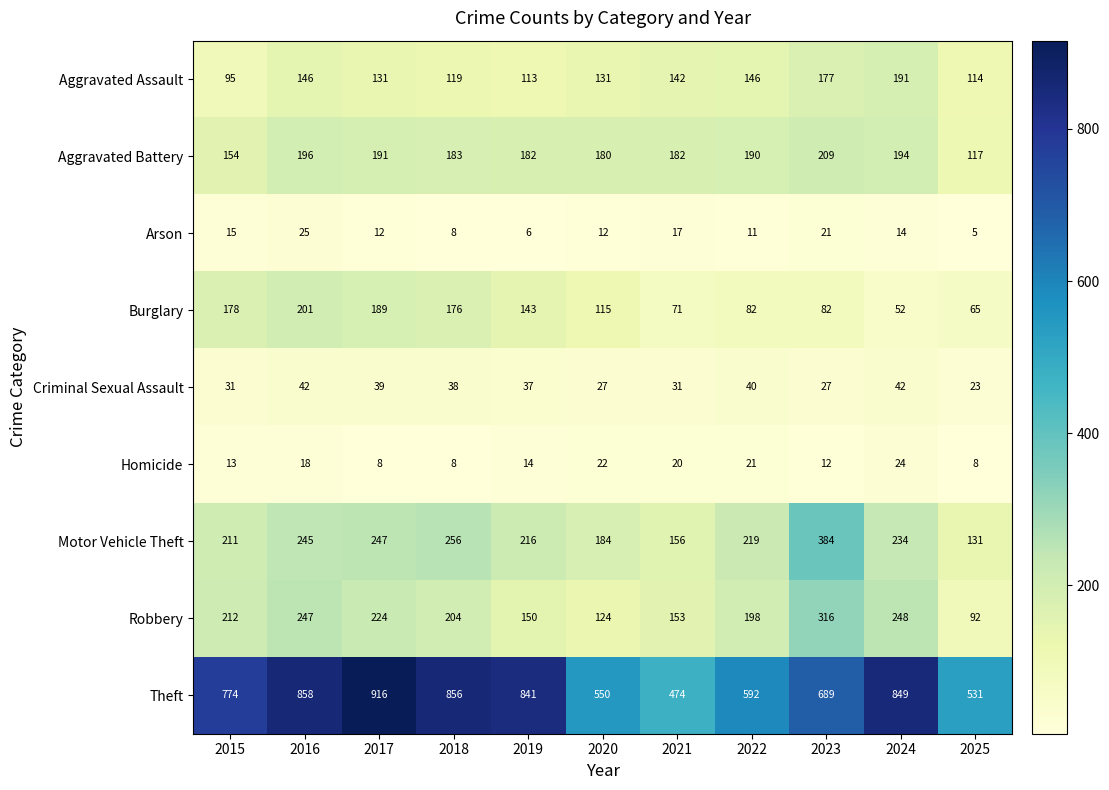

Is it true that Motor Vehicle Theft equals 256 at 2018?

True